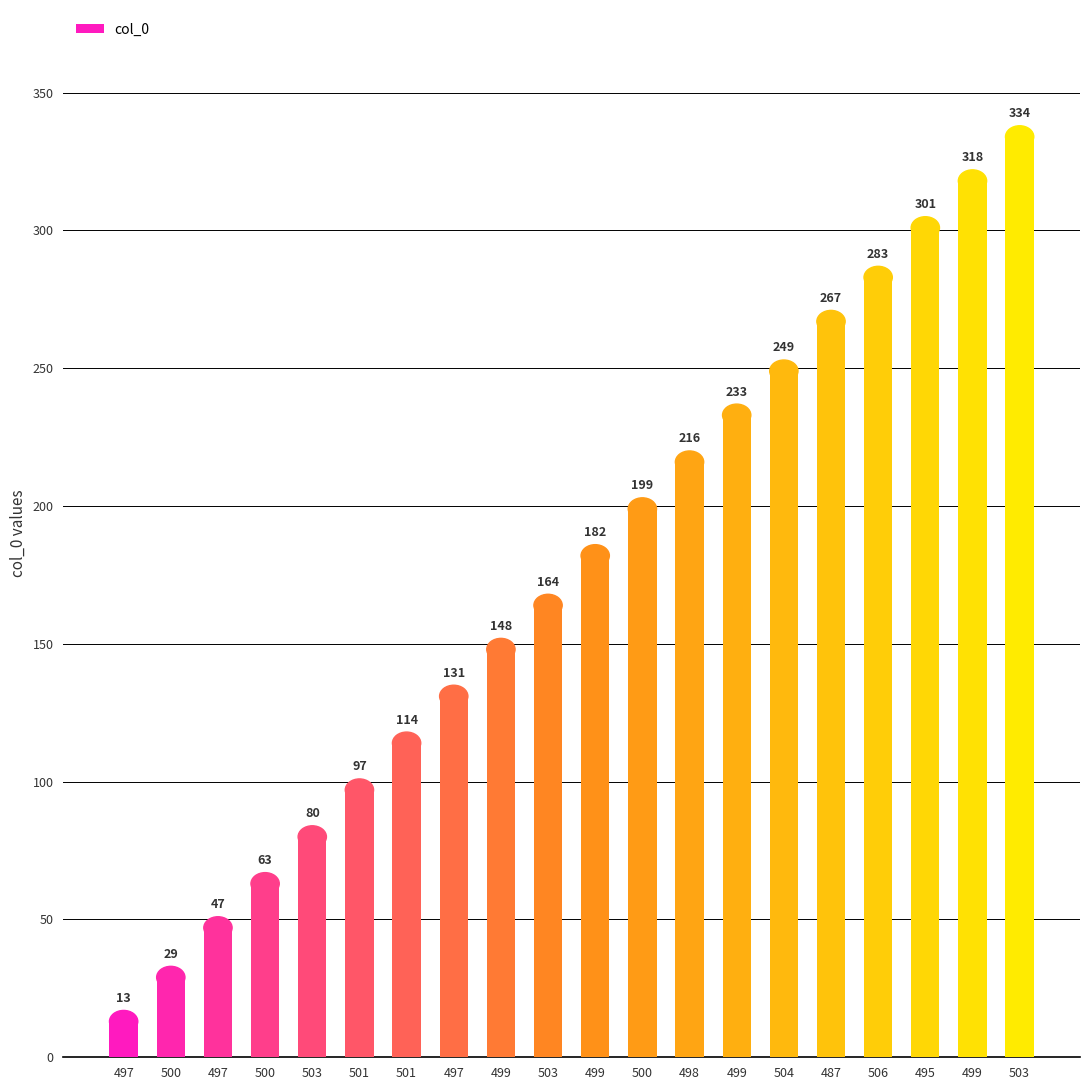

Rank the categories by col_0 value from highest to lowest.

503, 499, 495, 506, 487, 504, 499, 498, 500, 499, 503, 499, 497, 501, 501, 503, 500, 497, 500, 497